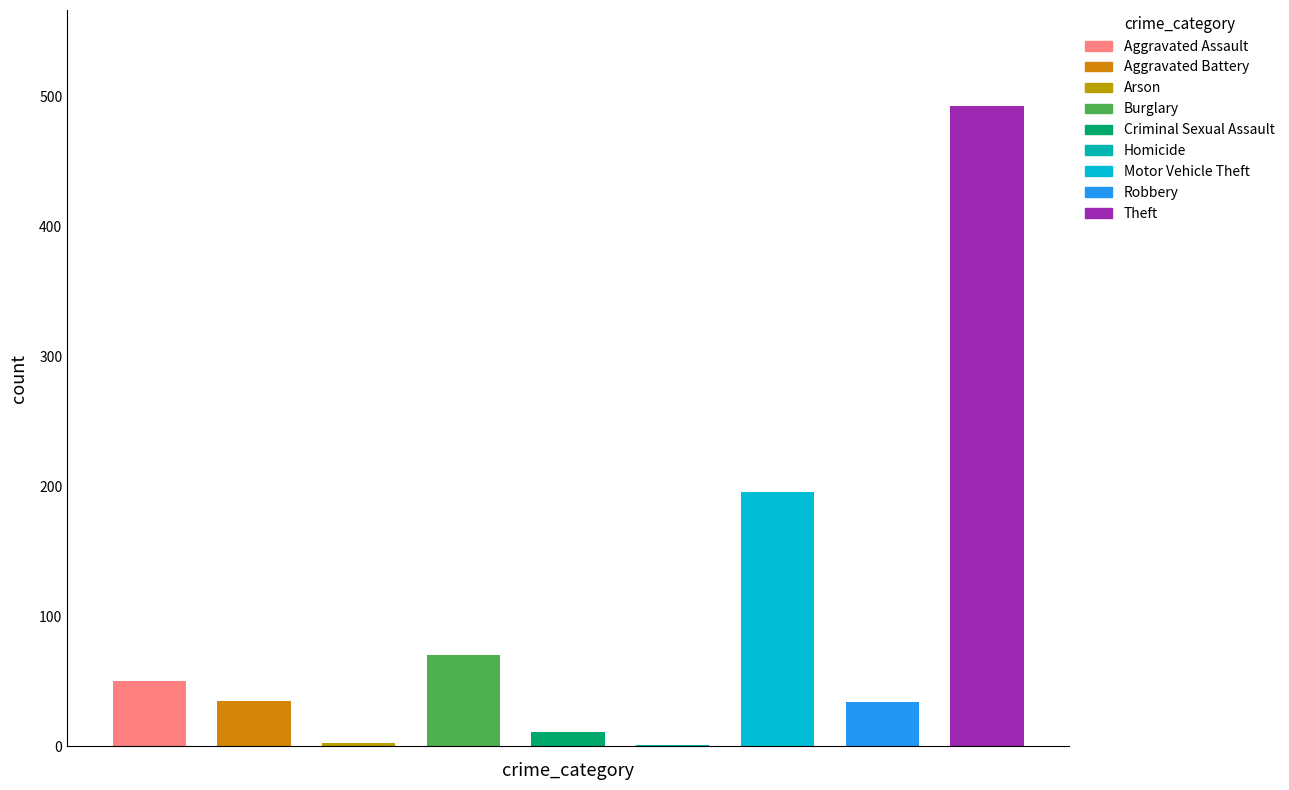

What is the maximum value shown in the chart?

493